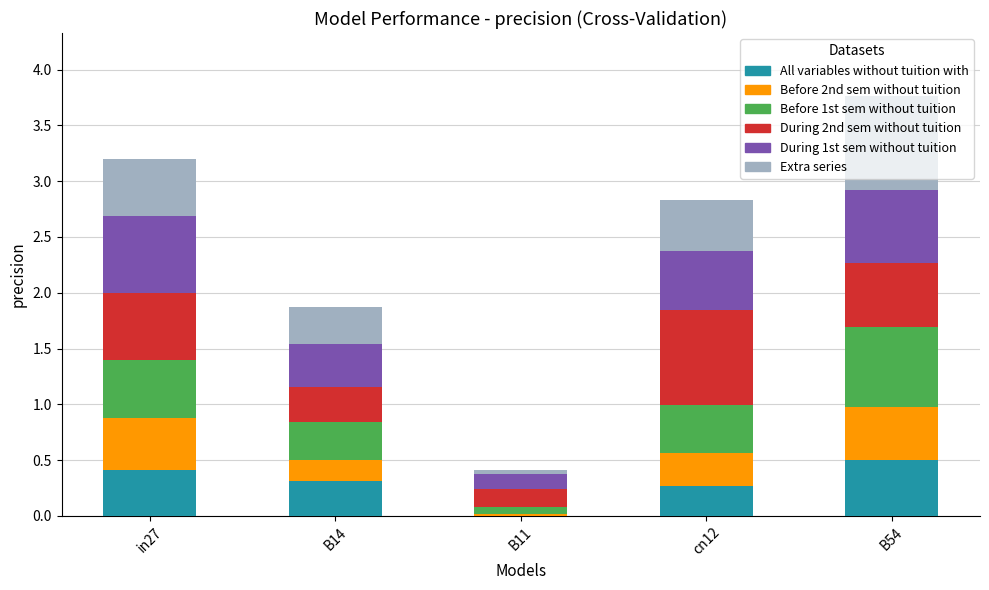

At which category is the sum across all series the highest?

B54